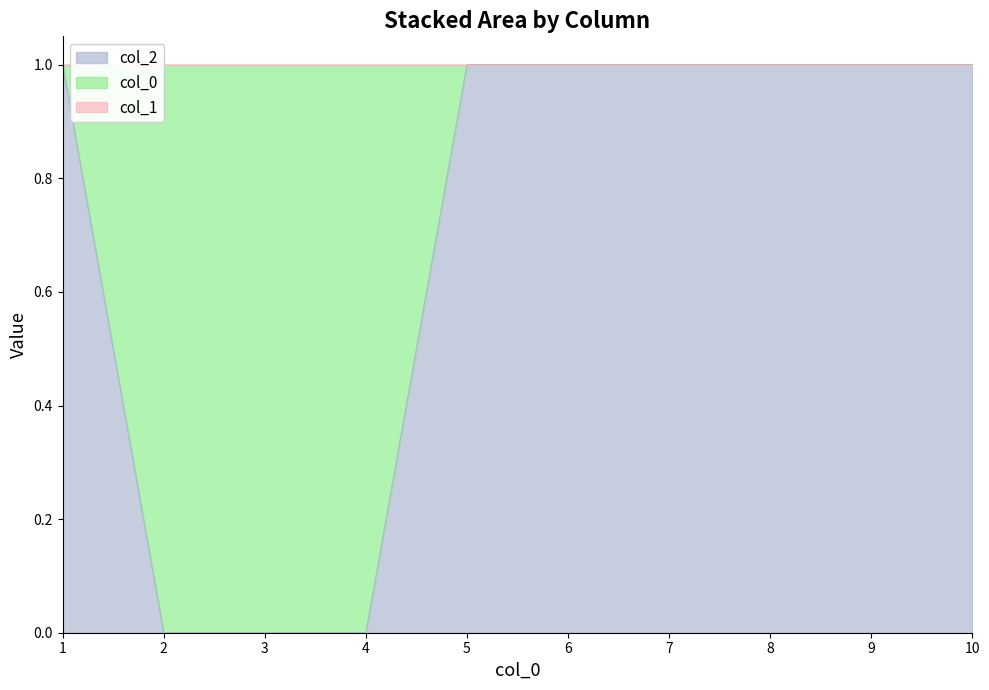

What are all the series names shown in the legend?

0, 1, 2